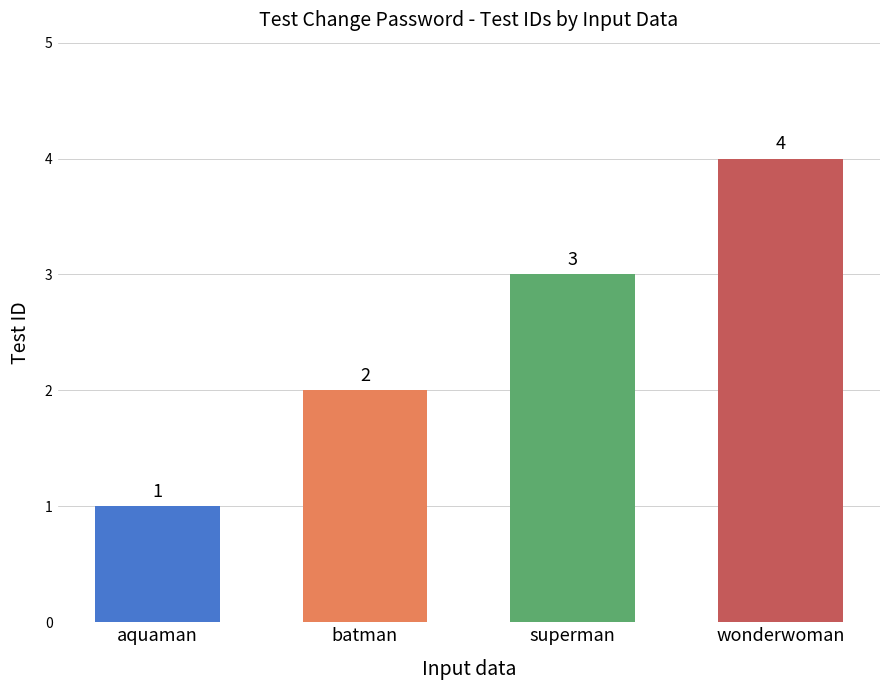

What is the change in value from batman to wonderwoman?

+2